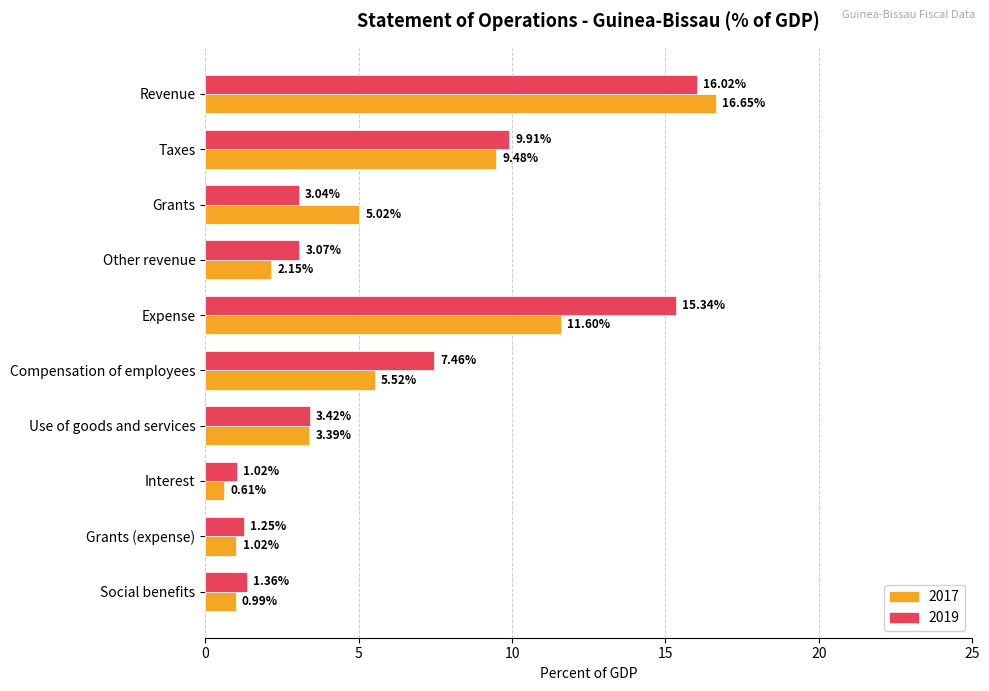

What is the difference between the 2017 values at Social benefits and Revenue?

15.7